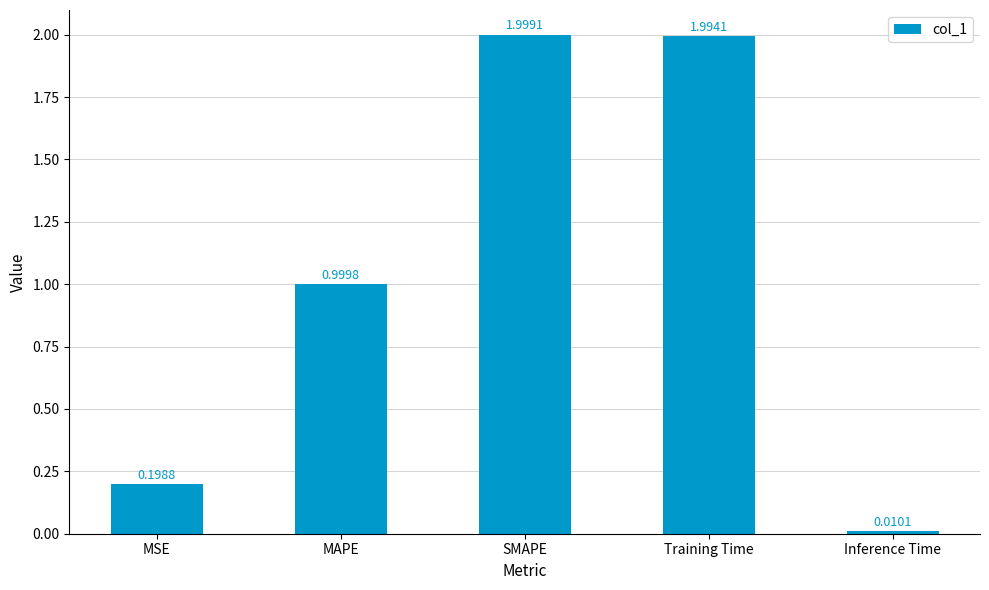

What is the ratio of the value at MAPE to the value at SMAPE?

0.5